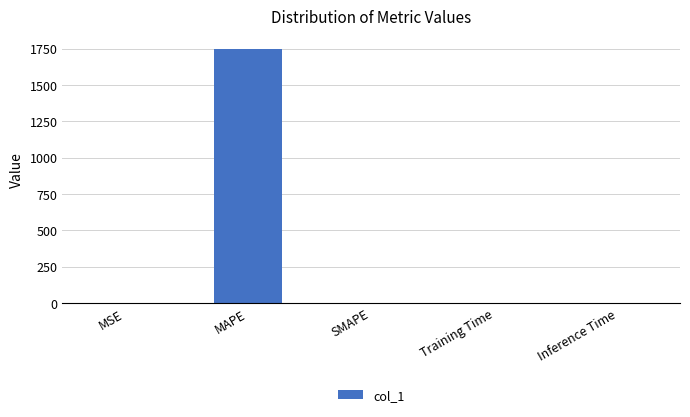

Which label corresponds to the largest value in the chart?

MAPE